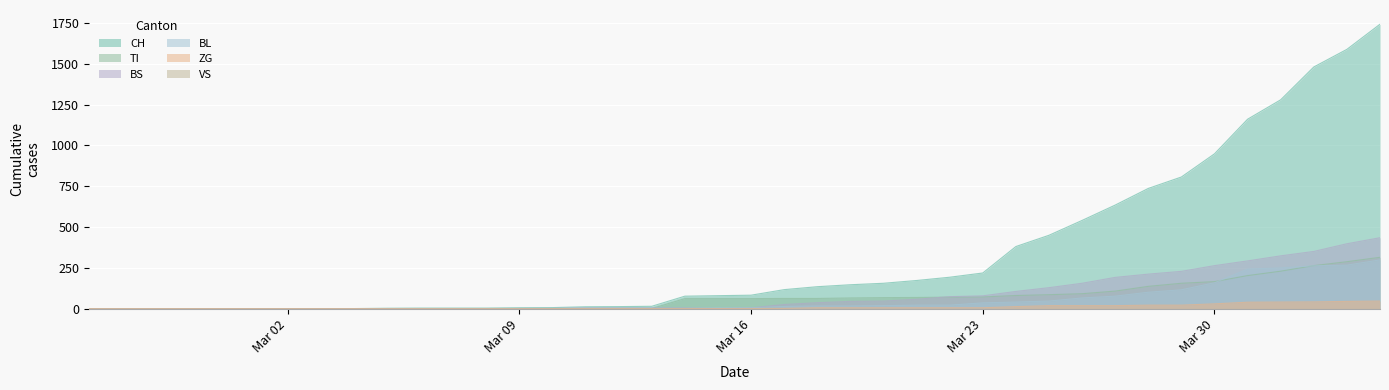

How many lines are shown in the chart?

6